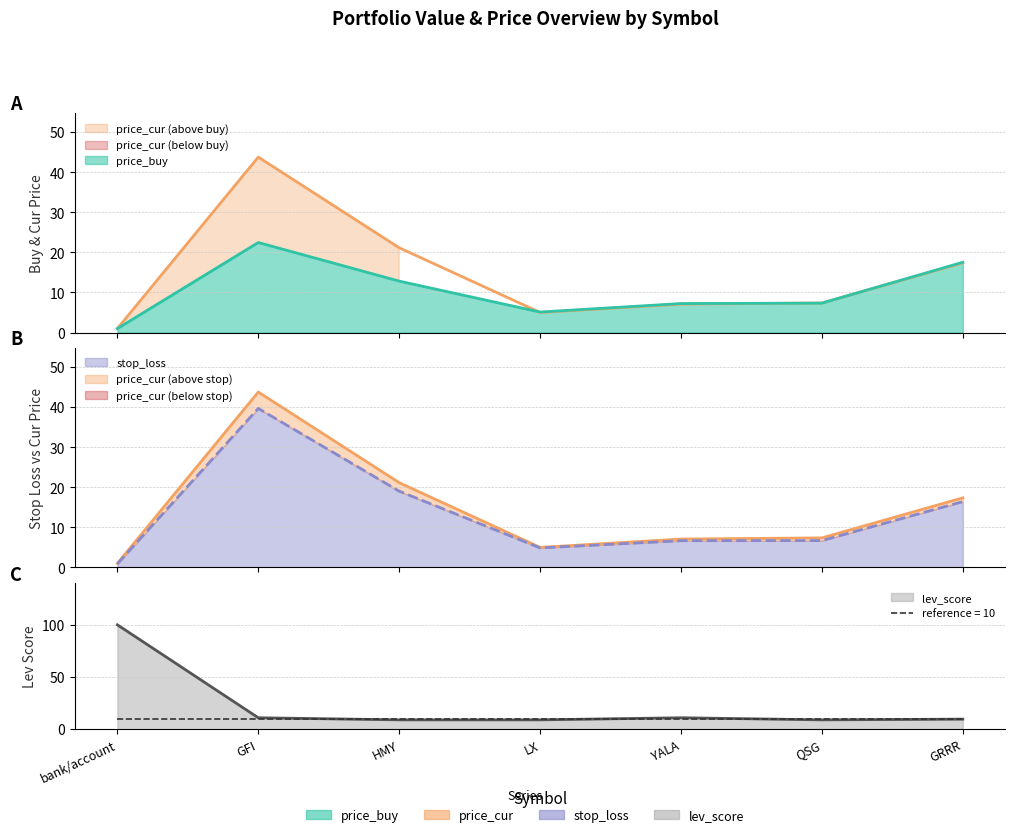

How many interior local peaks does the lev_score series have?

1